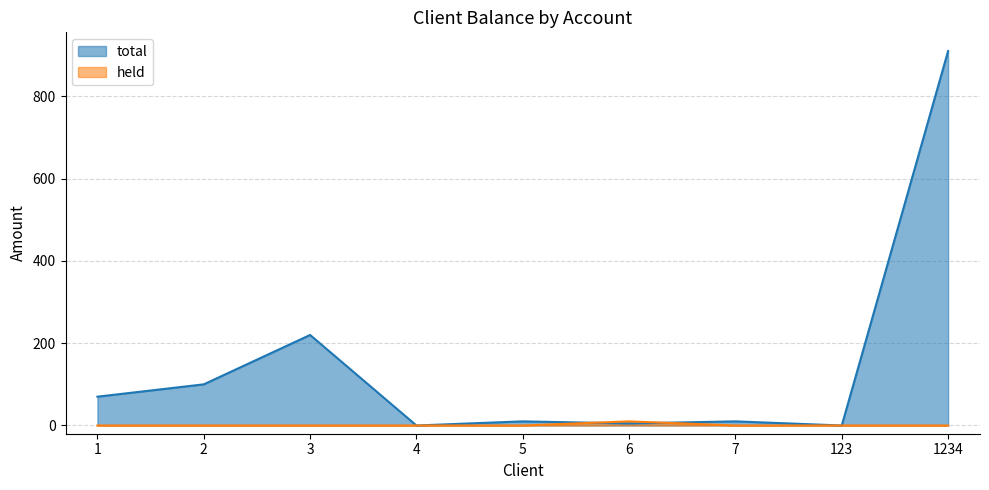

What is the spread (max minus min) of values at 1234?

910